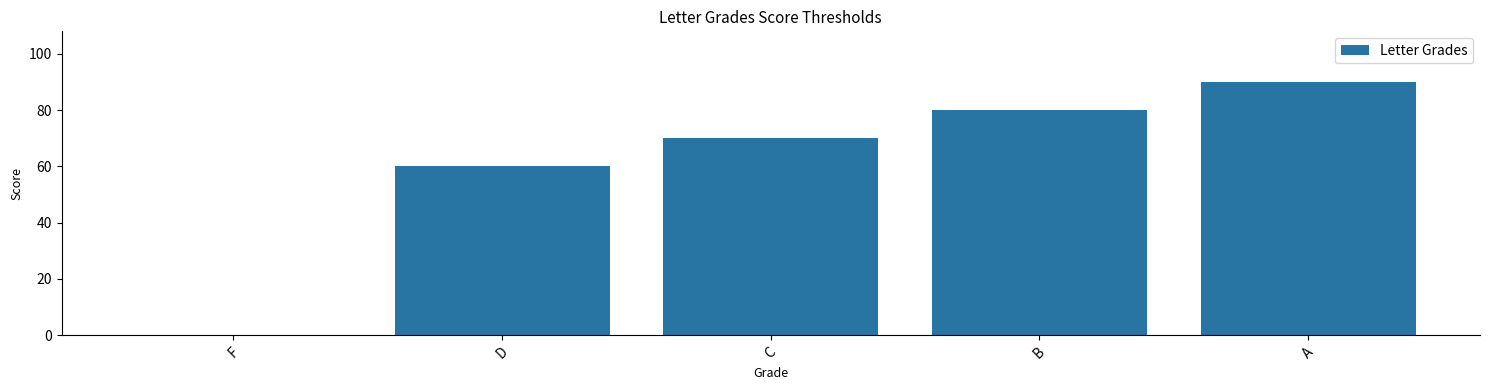

What is the sum of all values?

300